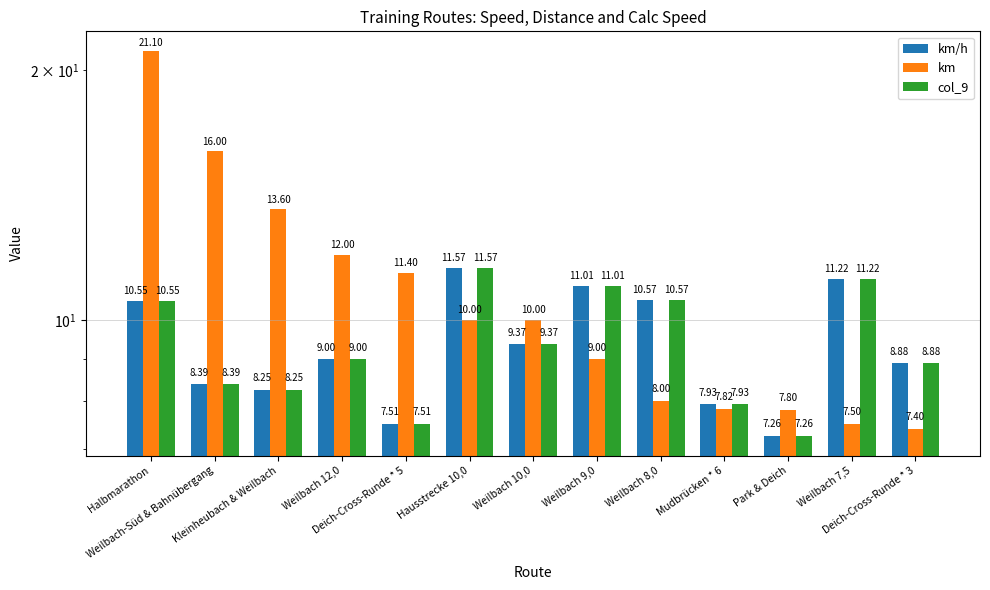

What is the value of the col_9 bar at the 5th from the left?

7.5